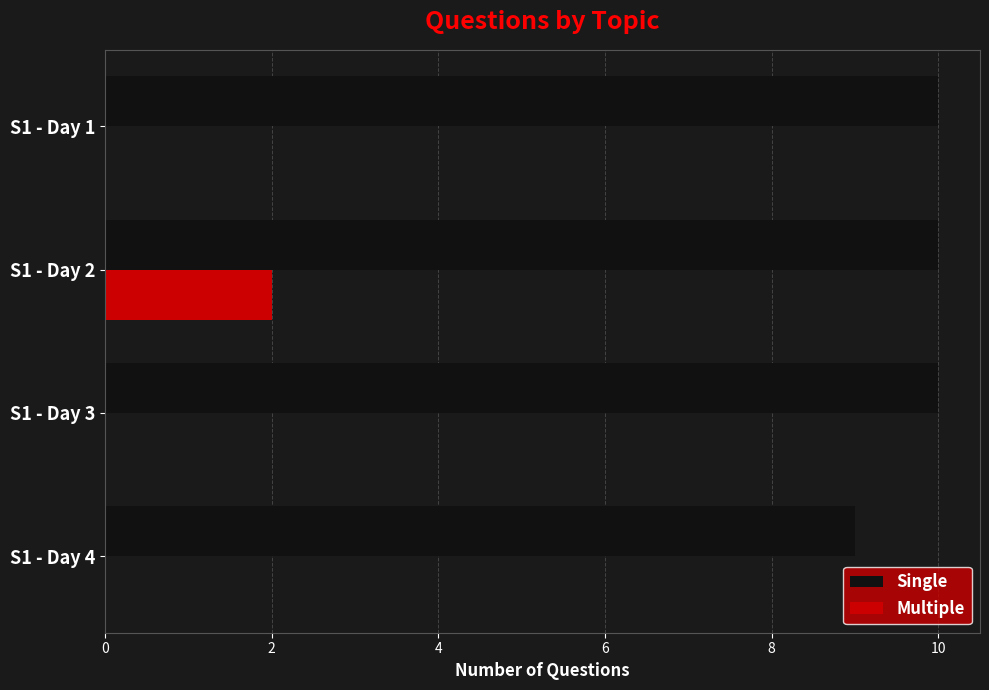

Which series changed the most between S1 - Day 3 and S1 - Day 4?

Single